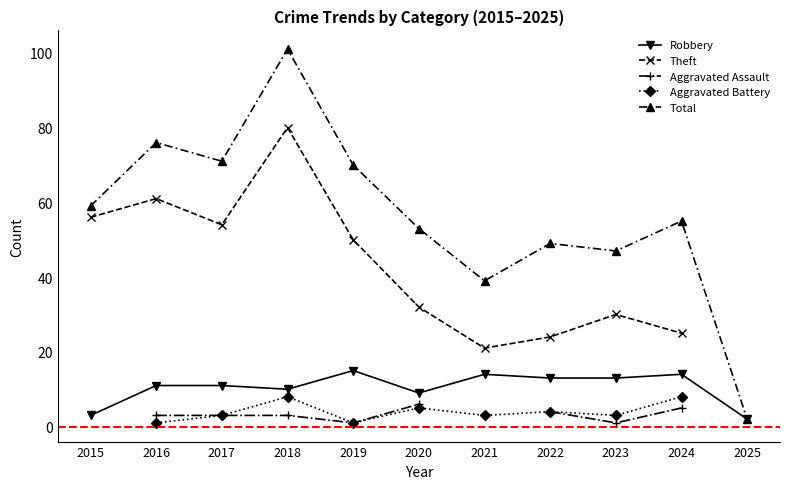

Is it true that Robbery equals 23.2 at 2023?

False